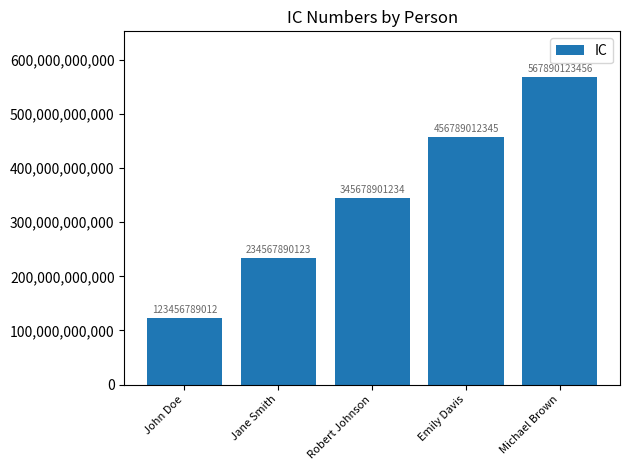

What is the value of the 5th bar from the left?

567890123456